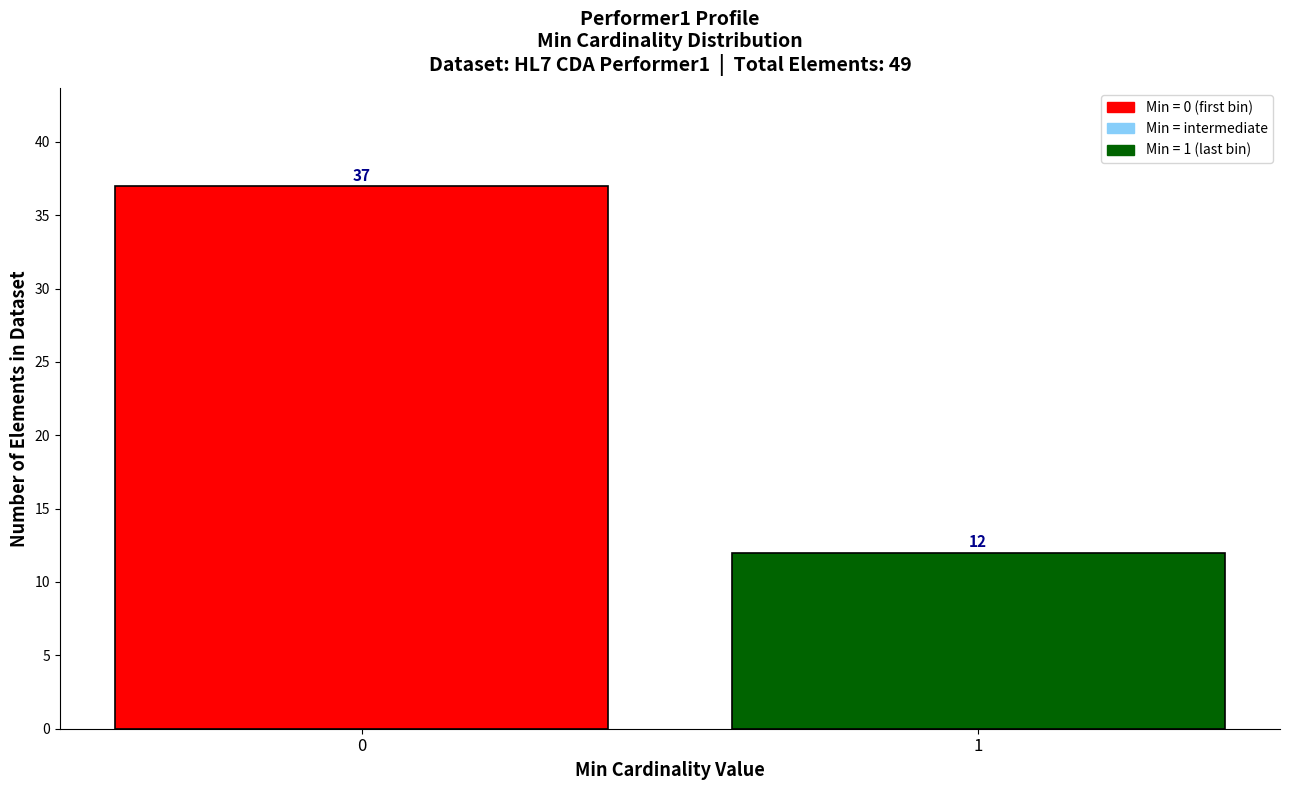

Reading left to right, what are all the values shown in this chart?

37	12